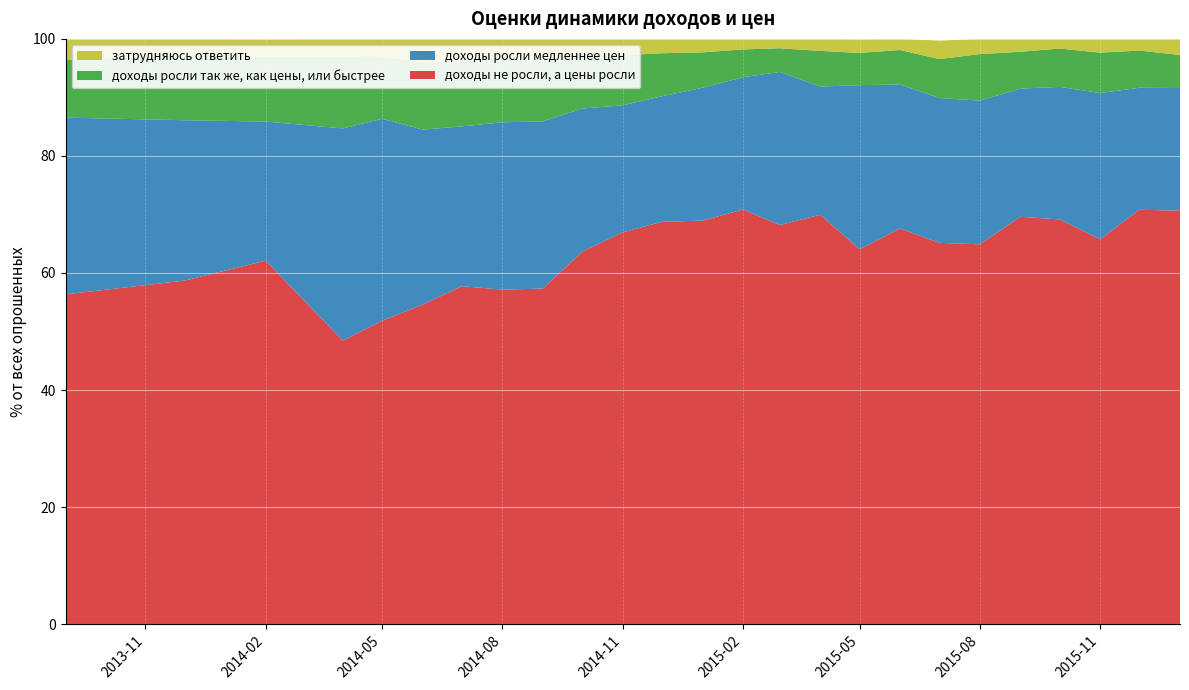

Reading left to right, list all the values displayed in this chart.

доходы не росли, а цены росли: 2013-09-01=56.4	2013-12-01=58.7	2014-02-01=62.1	2014-04-01=48.5	2014-05-01=51.9	2014-06-01=54.6	2014-07-01=57.8	2014-08-01=57.1	2014-09-01=57.4	2014-10-01=63.6	2014-11-01=67.0	2014-12-01=68.8	2015-01-01=69.0	2015-02-01=70.8	2015-03-01=68.2	2015-04-01=70.0	2015-05-01=64.0	2015-06-01=67.6	2015-07-01=65.2	2015-08-01=64.9	2015-09-01=69.6	2015-10-01=69.2	2015-11-01=65.8	2015-12-01=70.8	2016-01-01=70.7
доходы росли медленнее цен: 2013-09-01=30.2	2013-12-01=27.4	2014-02-01=23.8	2014-04-01=36.2	2014-05-01=34.5	2014-06-01=29.9	2014-07-01=27.3	2014-08-01=28.6	2014-09-01=28.6	2014-10-01=24.4	2014-11-01=21.7	2014-12-01=21.4	2015-01-01=22.7	2015-02-01=22.6	2015-03-01=26.1	2015-04-01=21.9	2015-05-01=28.1	2015-06-01=24.6	2015-07-01=24.8	2015-08-01=24.6	2015-09-01=21.9	2015-10-01=22.6	2015-11-01=25.0	2015-12-01=20.9	2016-01-01=20.9
доходы росли так же, как цены, или быстрее: 2013-09-01=9.8	2013-12-01=11.1	2014-02-01=11.1	2014-04-01=12.2	2014-05-01=10.5	2014-06-01=11.7	2014-07-01=11.2	2014-08-01=11.2	2014-09-01=10.3	2014-10-01=9.6	2014-11-01=8.6	2014-12-01=7.3	2015-01-01=6.0	2015-02-01=4.8	2015-03-01=4.0	2015-04-01=6.1	2015-05-01=5.5	2015-06-01=5.9	2015-07-01=6.7	2015-08-01=8.0	2015-09-01=6.3	2015-10-01=6.5	2015-11-01=6.9	2015-12-01=6.3	2016-01-01=5.7
затрудняюсь ответить: 2013-09-01=3.6	2013-12-01=2.9	2014-02-01=3.0	2014-04-01=3.0	2014-05-01=3.1	2014-06-01=3.8	2014-07-01=3.8	2014-08-01=3.0	2014-09-01=3.8	2014-10-01=2.4	2014-11-01=2.8	2014-12-01=2.5	2015-01-01=2.3	2015-02-01=1.8	2015-03-01=1.6	2015-04-01=2.0	2015-05-01=2.4	2015-06-01=1.9	2015-07-01=3.1	2015-08-01=2.6	2015-09-01=2.2	2015-10-01=1.6	2015-11-01=2.4	2015-12-01=2.0	2016-01-01=2.8